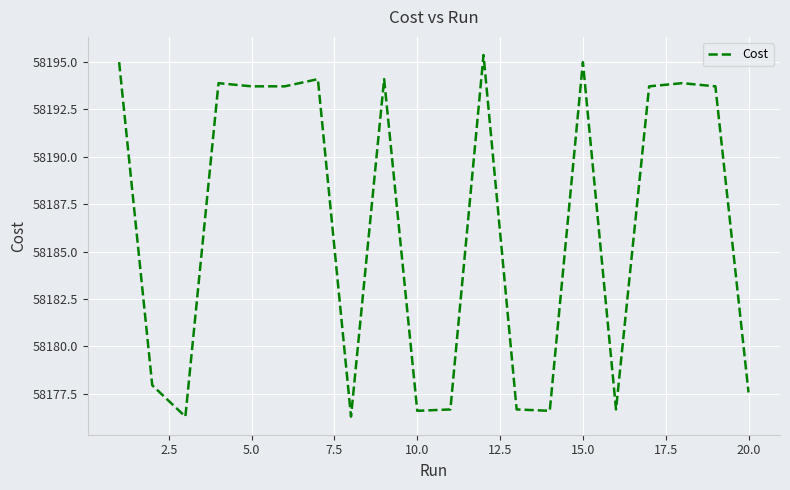

Count the number of values greater than 58193.

11